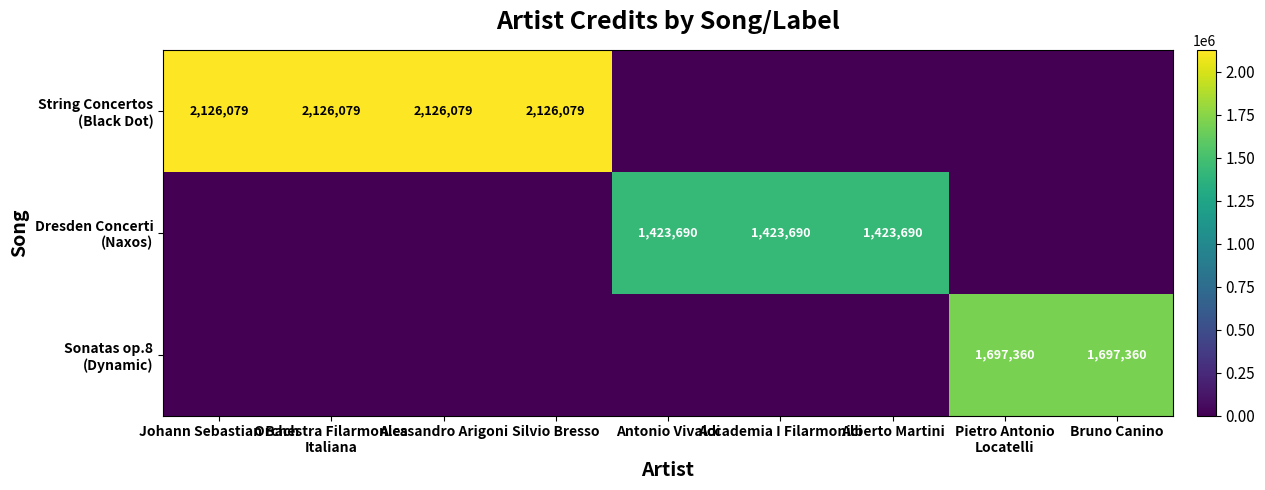

What is the total value across all series at Bruno Canino?

1697360